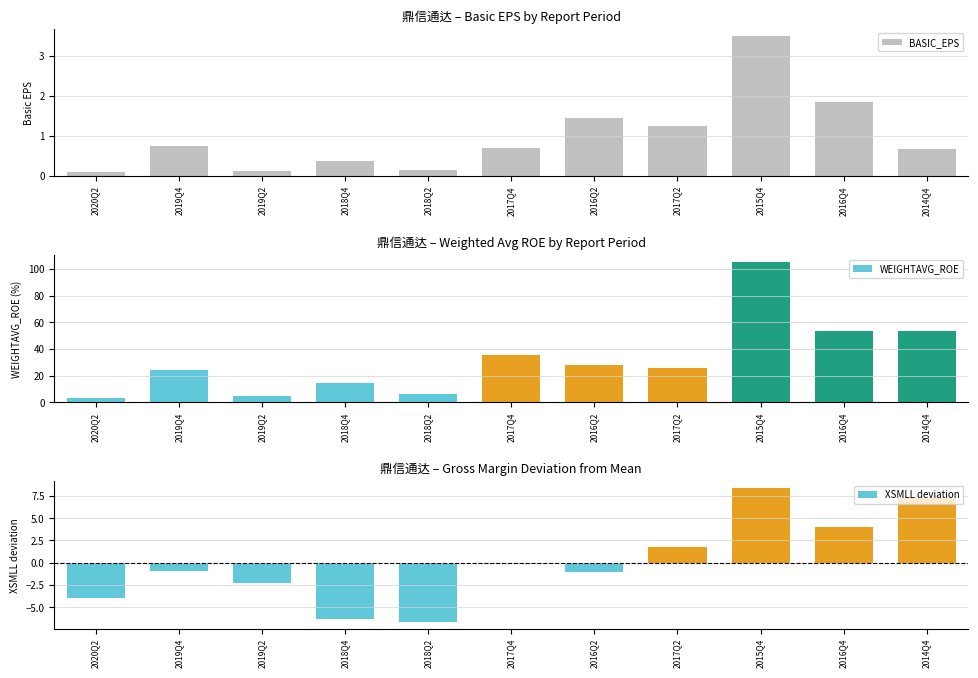

The value of XSMLL at 2018Q2 is 60.5. True or false?

False